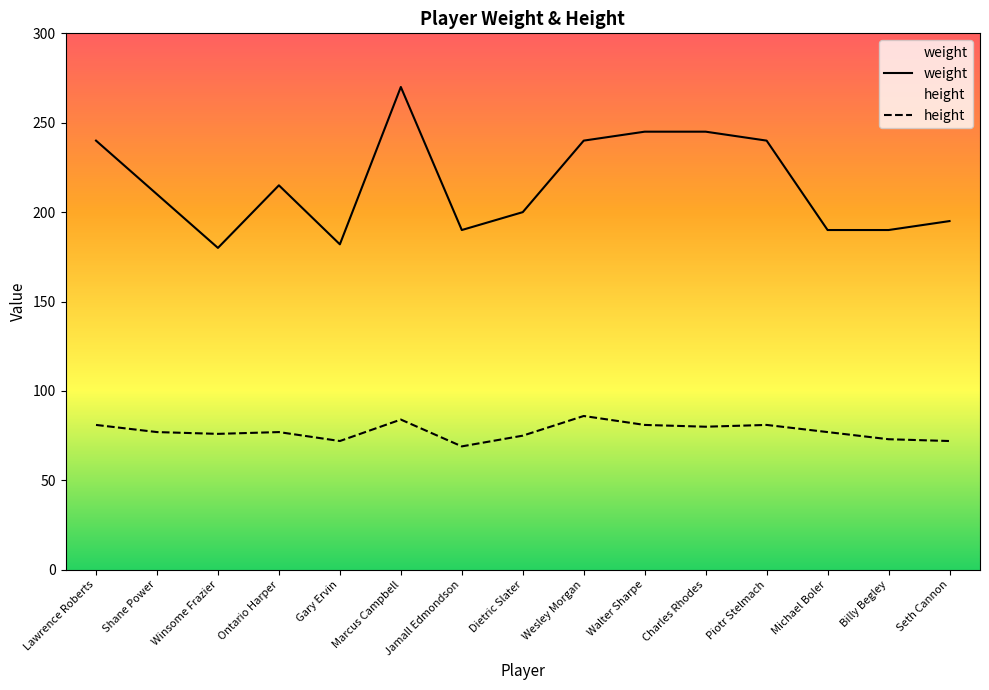

Which category has the lowest value in the weight series?

Winsome Frazier